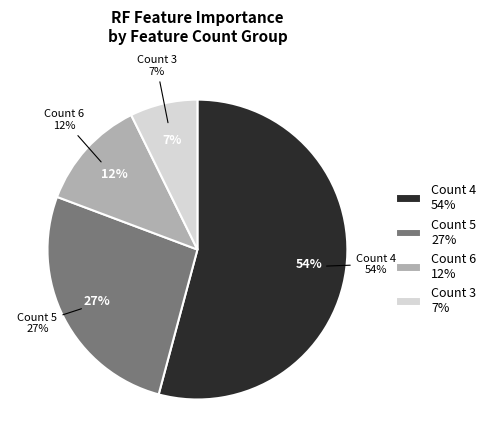

Which has a higher value, 5 or 4?

4